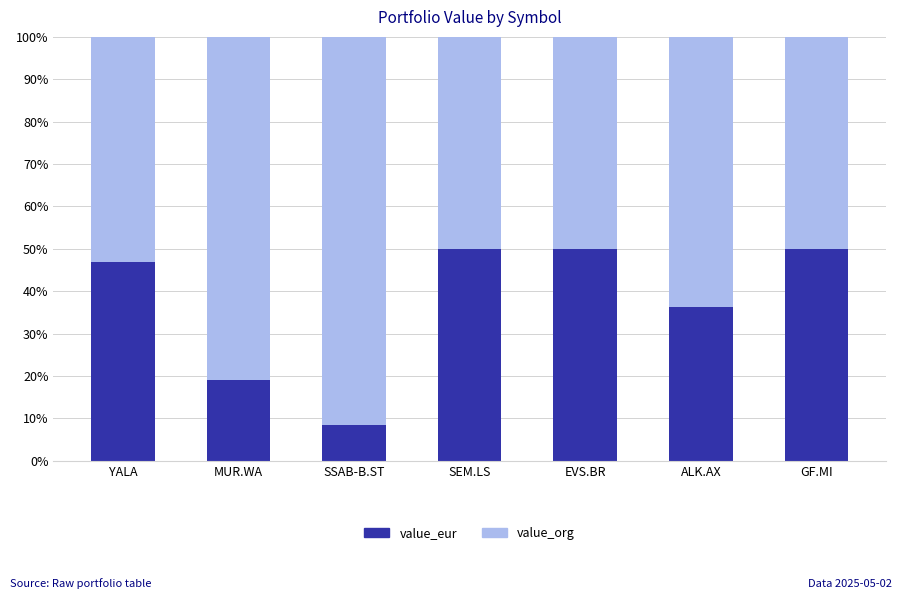

Where does the value_eur series first go above 46?

YALA